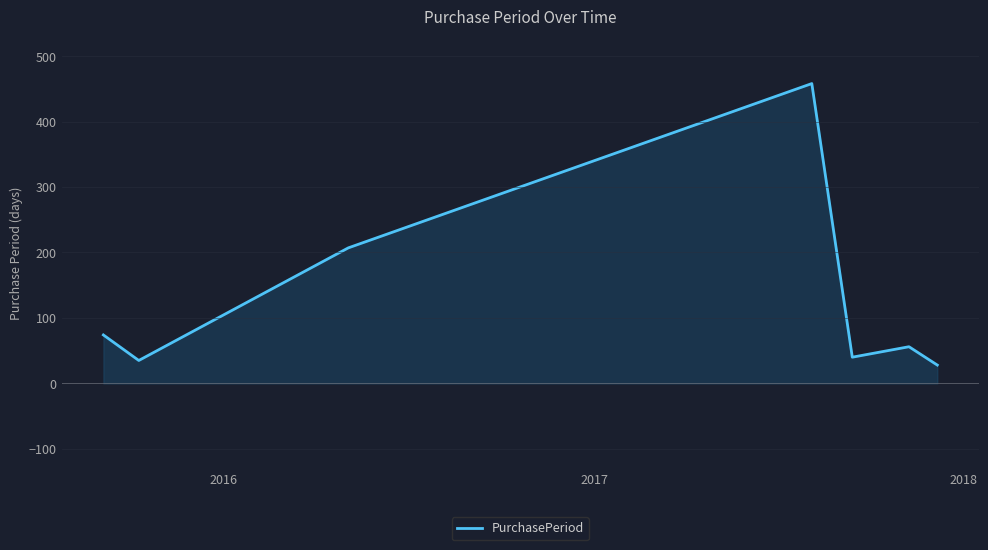

What is the minimum value shown in the chart?

28